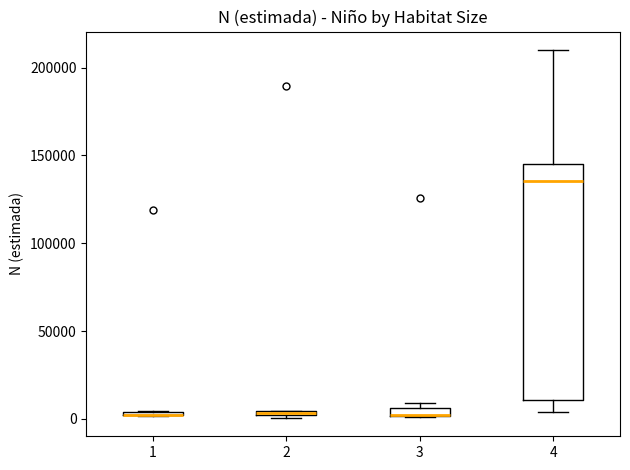

Which box is the tallest, from its lower edge to its upper edge?

4